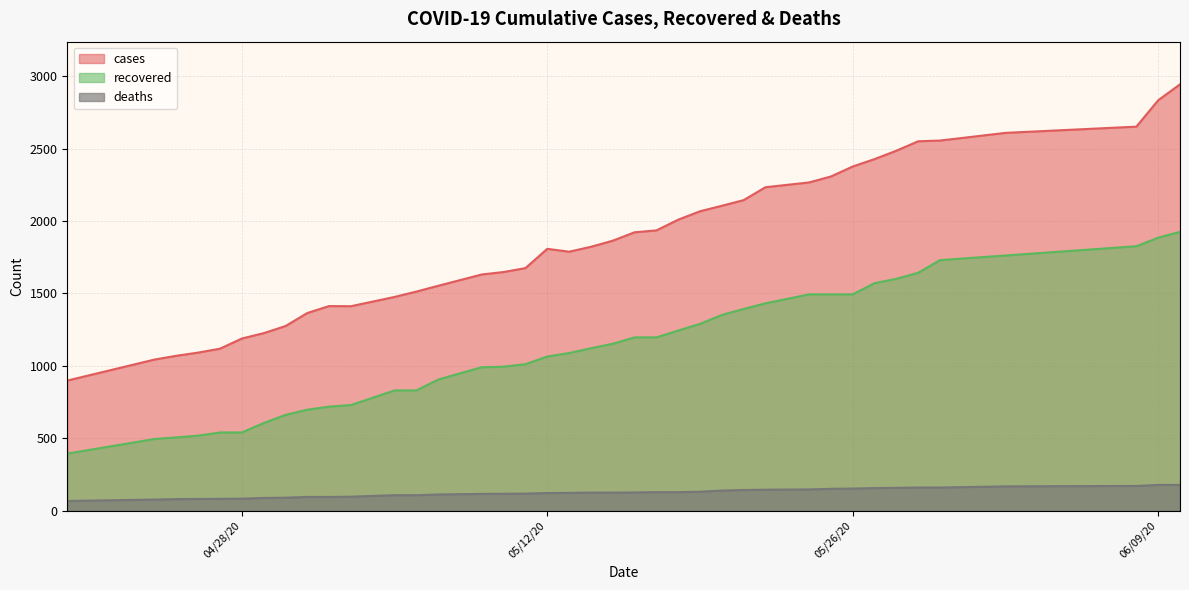

Rank the categories by cases value from highest to lowest.

06/10/20, 06/09/20, 06/08/20, 06/02/20, 05/30/20, 05/29/20, 05/28/20, 05/27/20, 05/26/20, 05/25/20, 05/24/20, 05/22/20, 05/21/20, 05/20/20, 05/19/20, 05/18/20, 05/17/20, 05/16/20, 05/15/20, 05/14/20, 05/12/20, 05/13/20, 05/11/20, 05/10/20, 05/09/20, 05/08/20, 05/07/20, 05/06/20, 05/05/20, 05/02/20, 05/03/20, 05/01/20, 04/30/20, 04/29/20, 04/28/20, 04/27/20, 04/26/20, 04/25/20, 04/24/20, 04/20/20